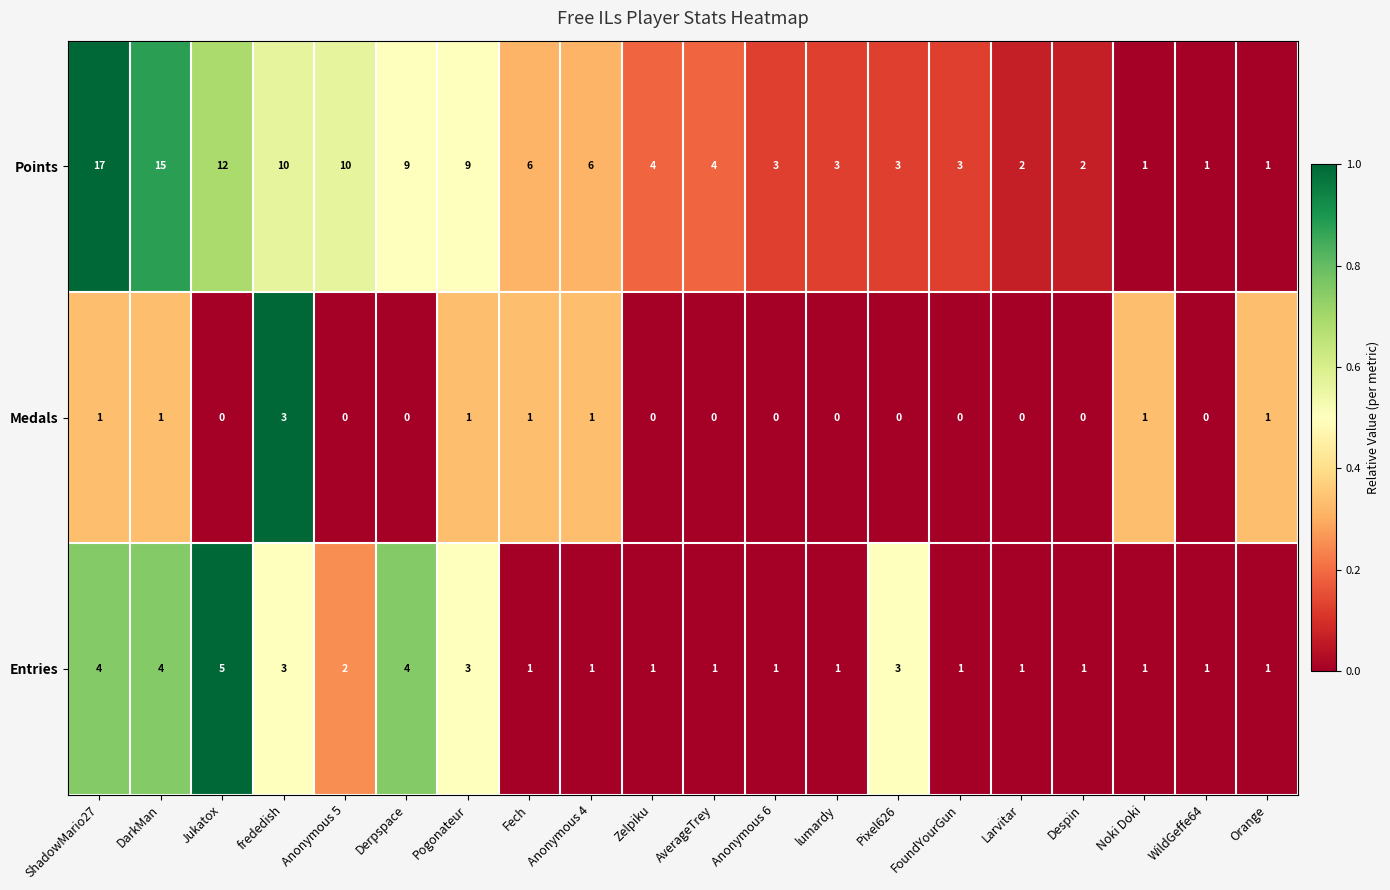

What is the difference between the maximum and minimum values in the Points series?

16